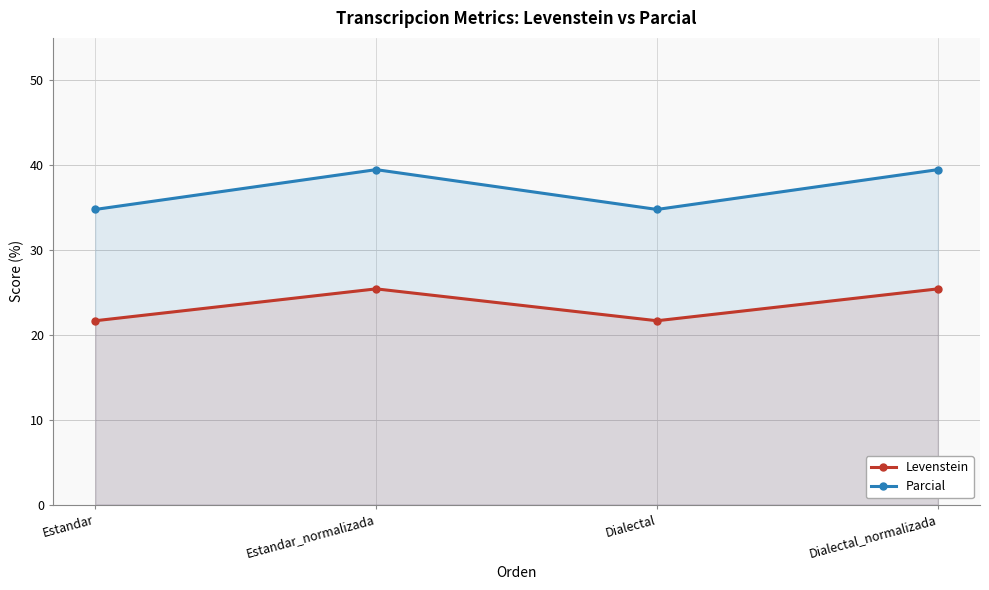

What is the minimum value for Parcial?

34.8